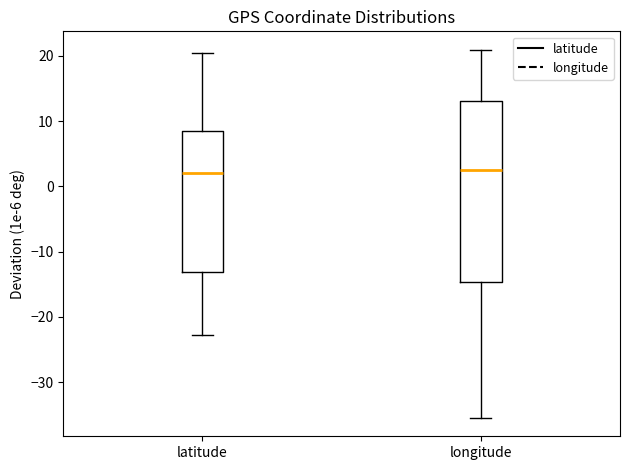

Which box is the tallest, from its lower edge to its upper edge?

longitude